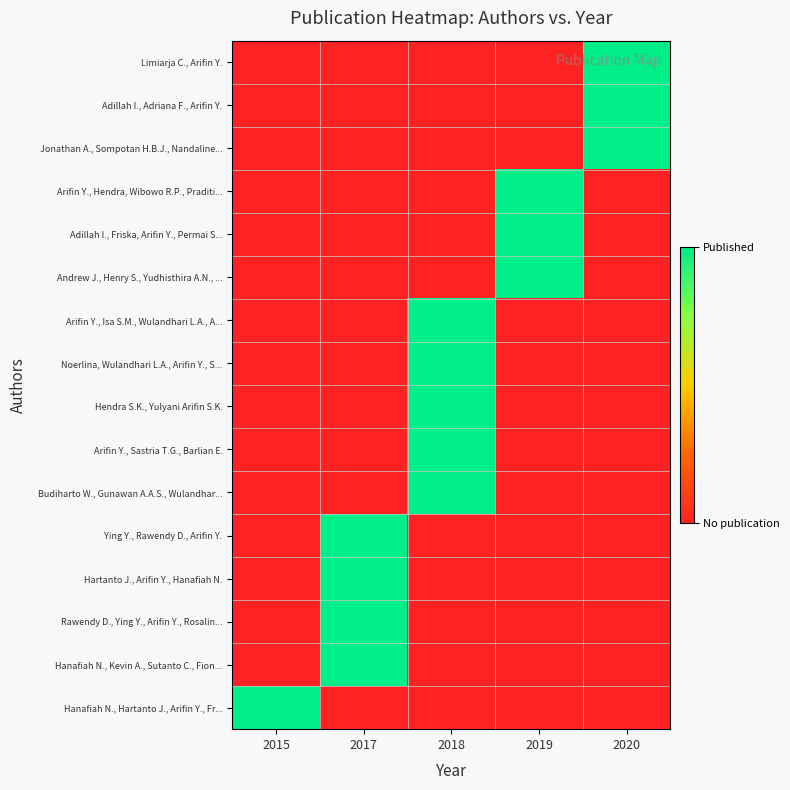

What is the total value across all series at 2015?

1